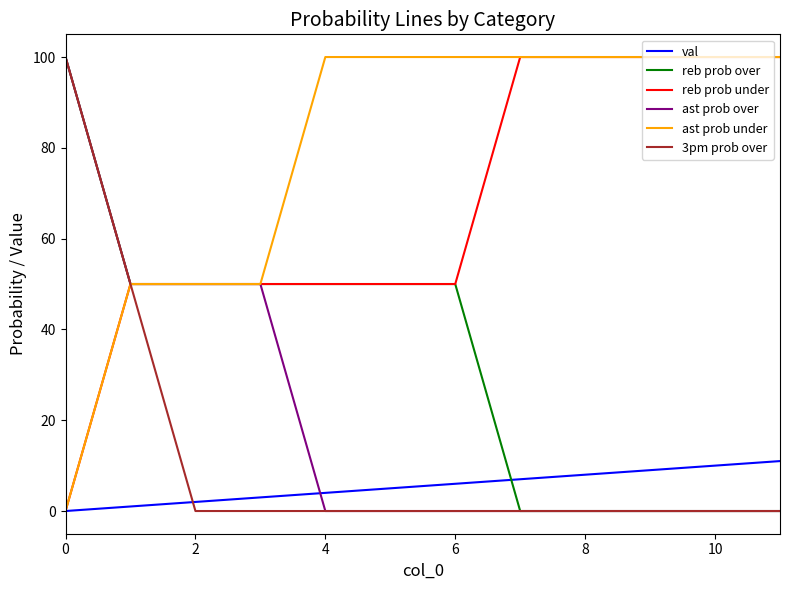

What is the maximum value for ast prob over?

100